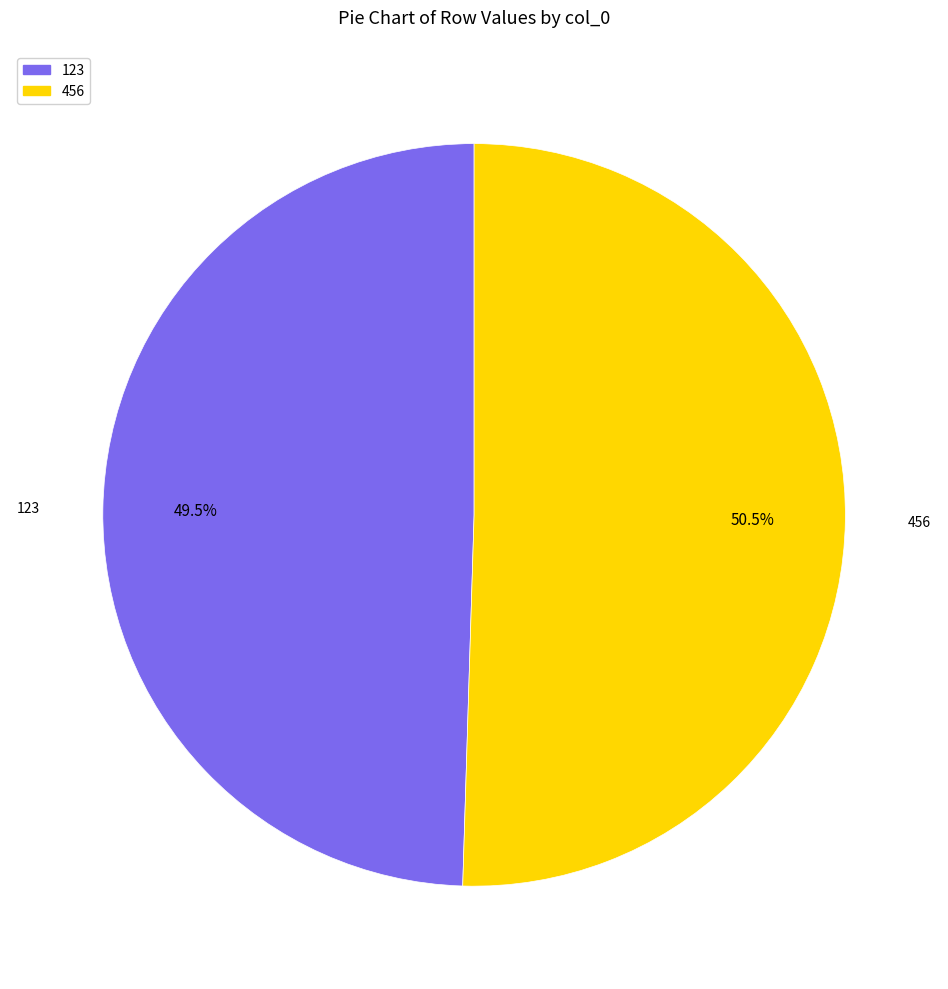

What portion of the pie excludes 123?

50.5%